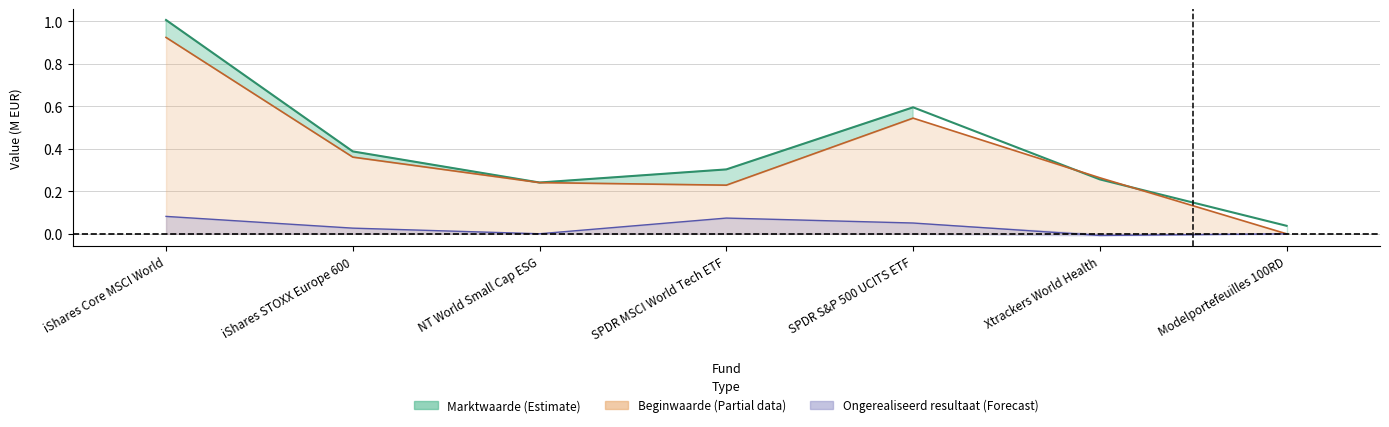

In Beginwaarde, how many points are lower than both neighbors (excluding endpoints)?

1